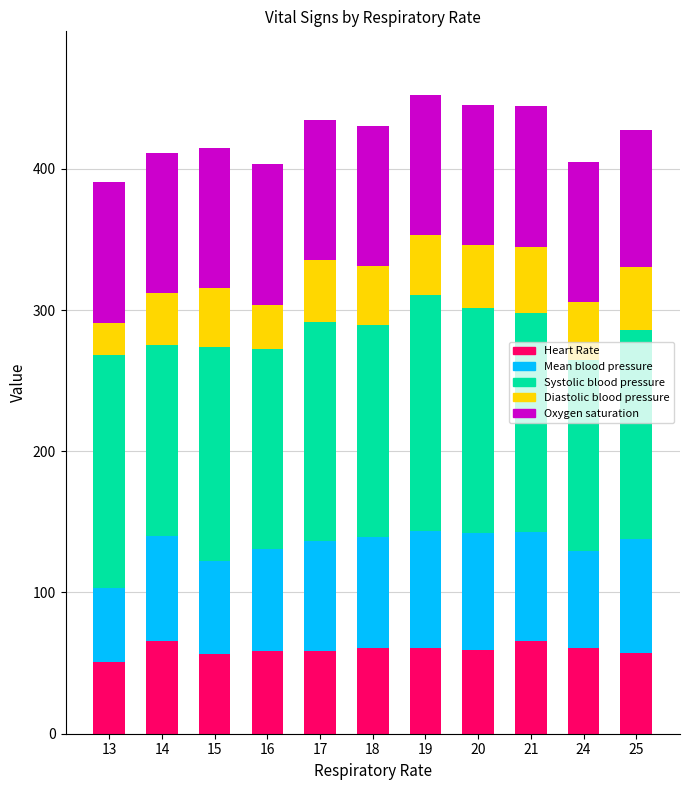

The value of Heart Rate at 16 is 20.7. True or false?

False